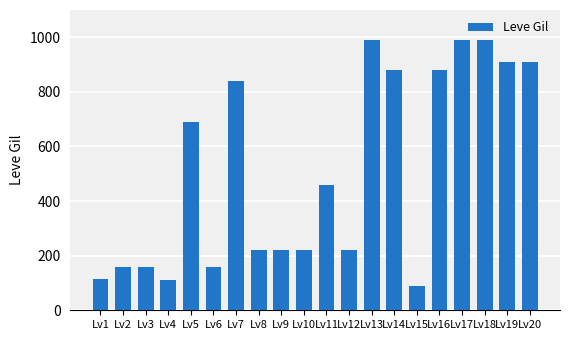

Are the bars grouped side by side (vs. stacked)?

No